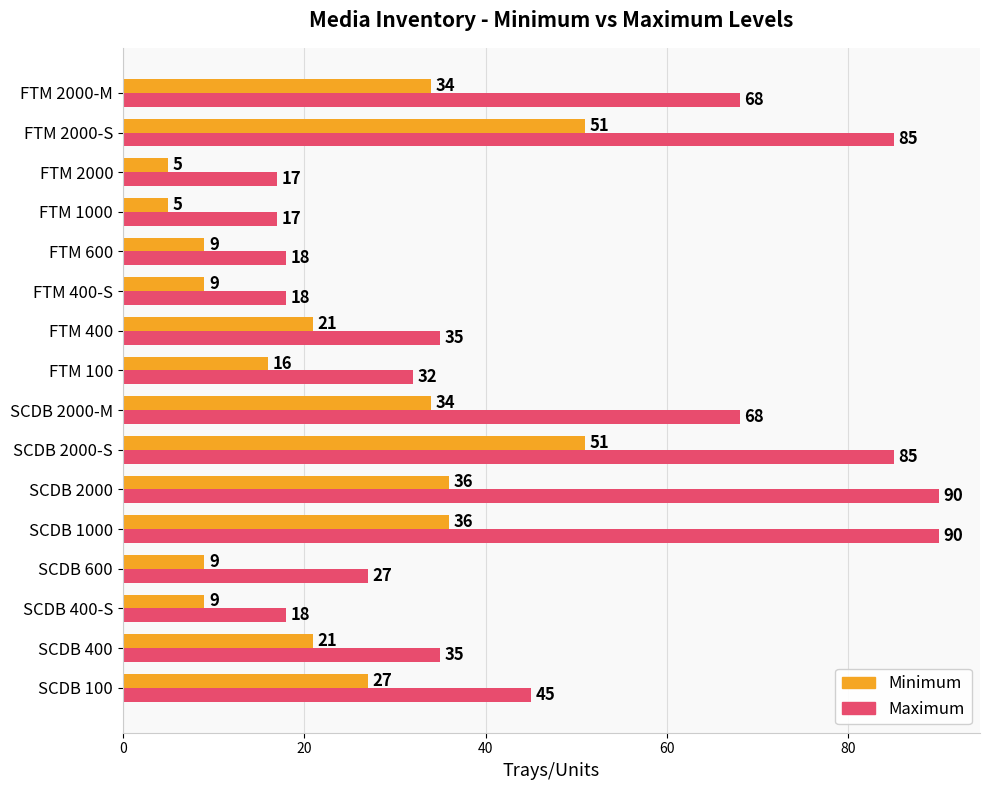

Rank the series by their maximum value, from lowest to highest.

Minimum, Maximum